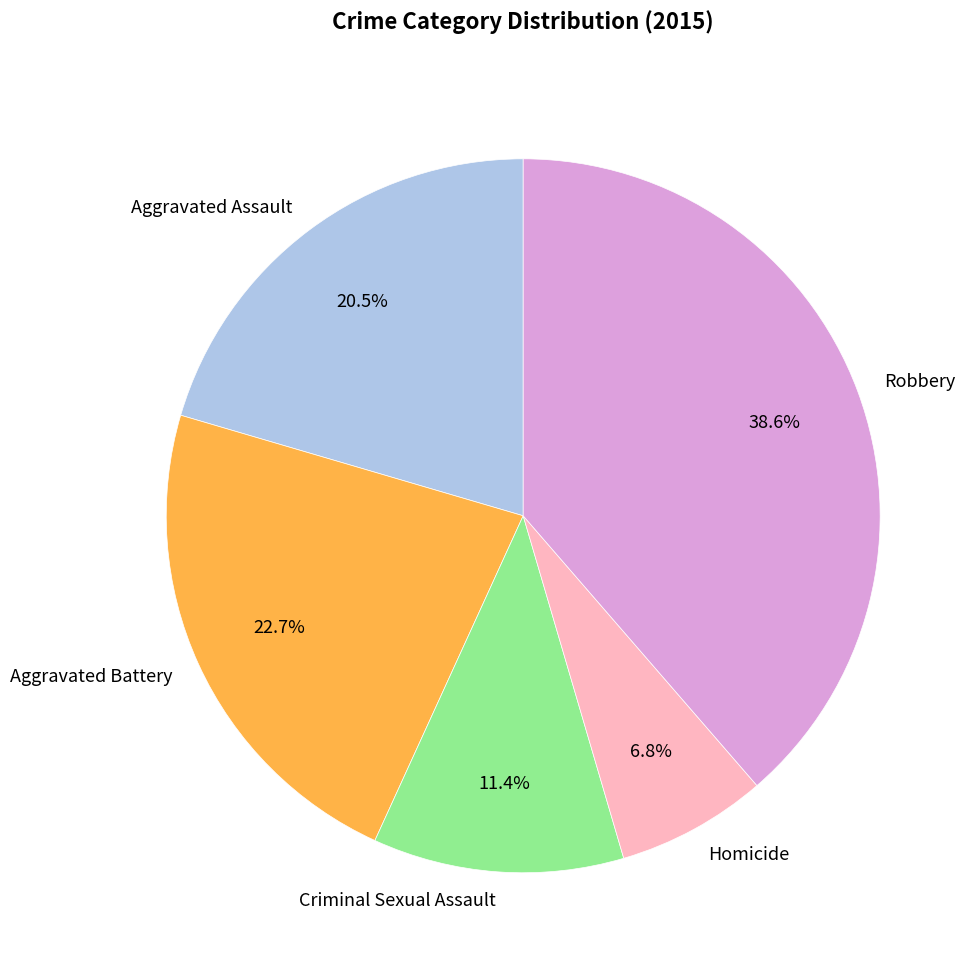

To the nearest percent, what percentage of the pie is Criminal Sexual Assault?

11%